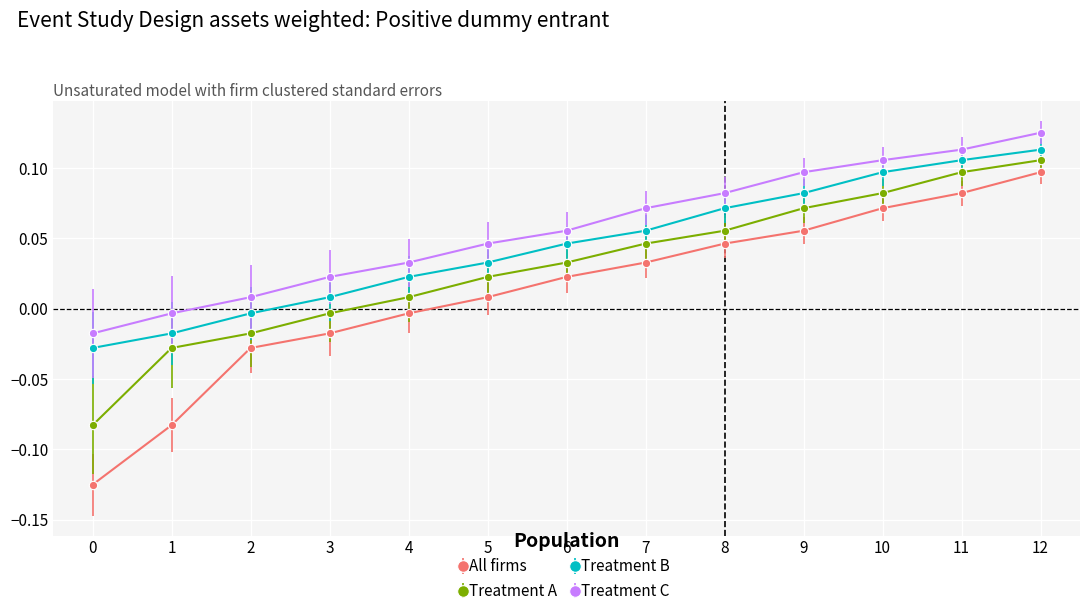

Is it true that Treatment A equals 0.1 at 8?

True